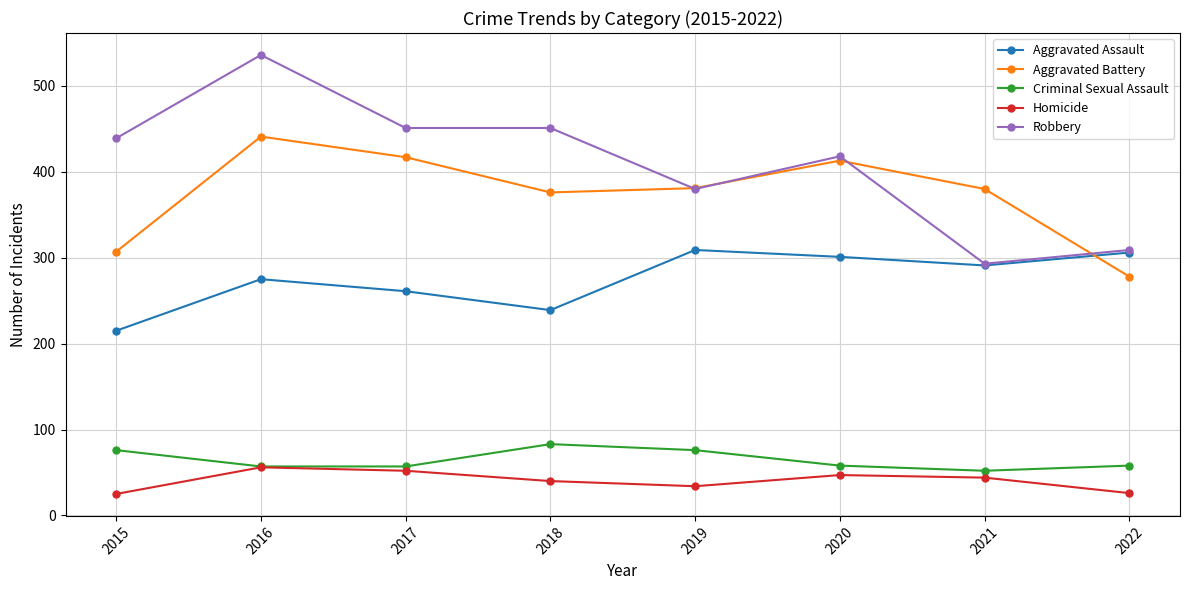

At which category does Homicide reach its first local valley?

2019